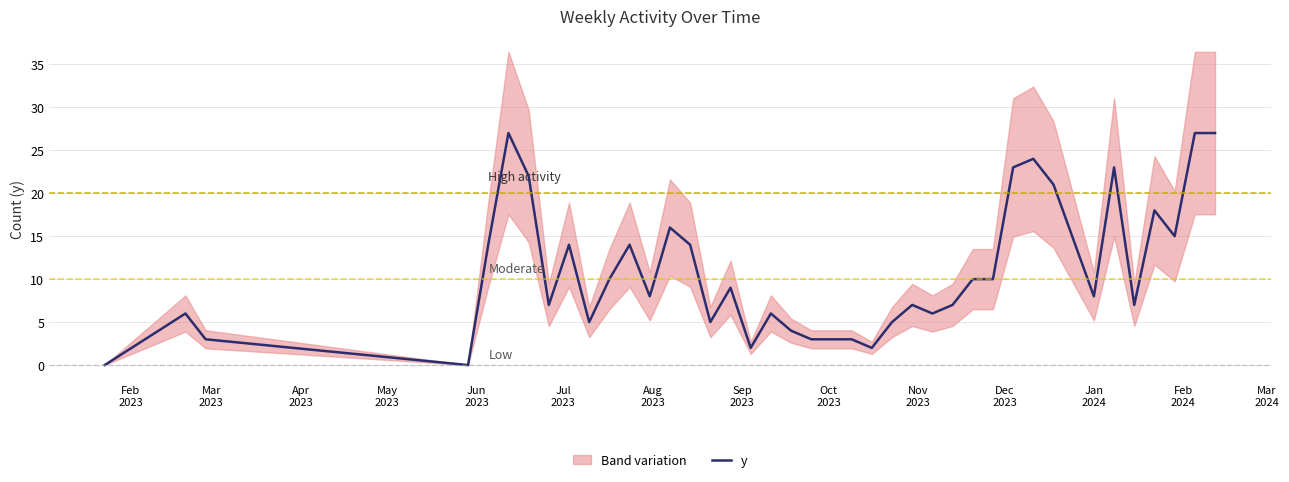

What is the maximum value for y?

27